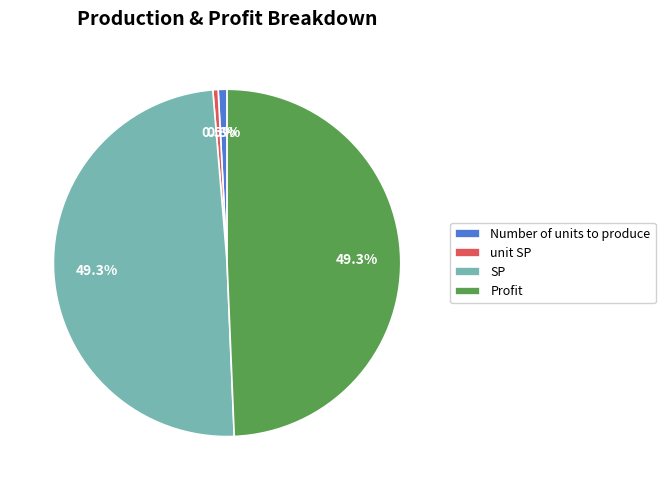

Is it true that SP is 49% of the pie?

True